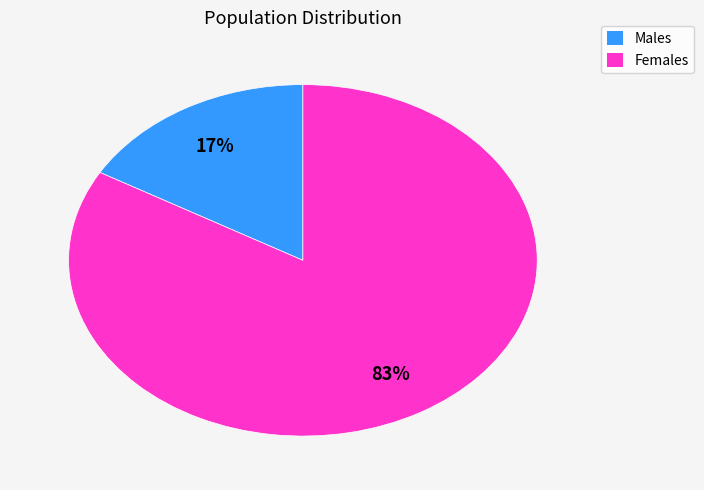

Which has a higher value, Females or Males?

Females